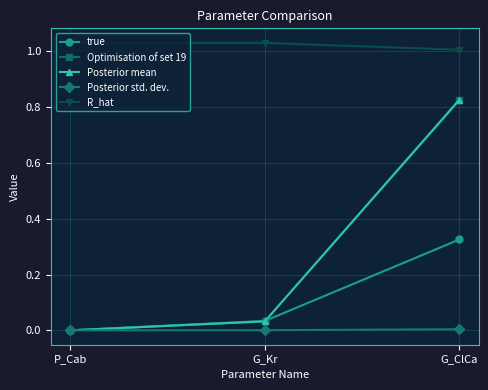

What is the sum of the R_hat values at G_ClCa and P_Cab?

2.0